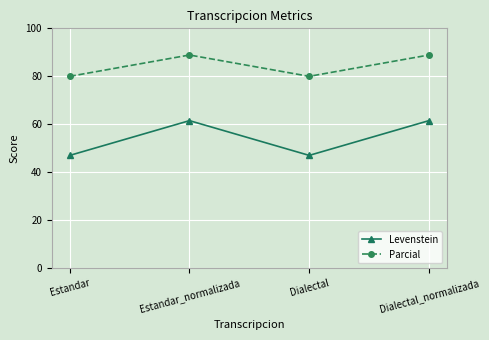

Does the chart display data point markers on the line(s)?

Yes